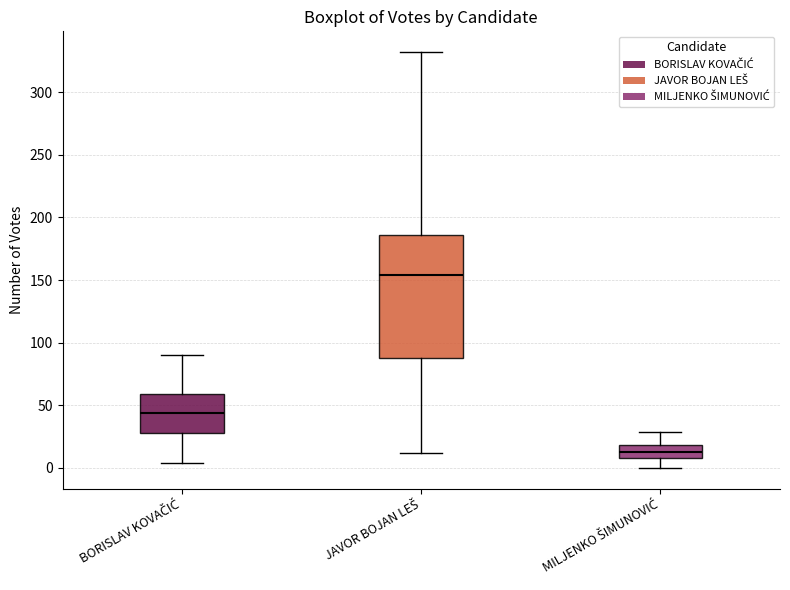

Where does the median line of the box for BORISLAV KOVAČIĆ sit on the y-axis? The values are not printed on the chart, so give them approximately, as read against the axis.

45